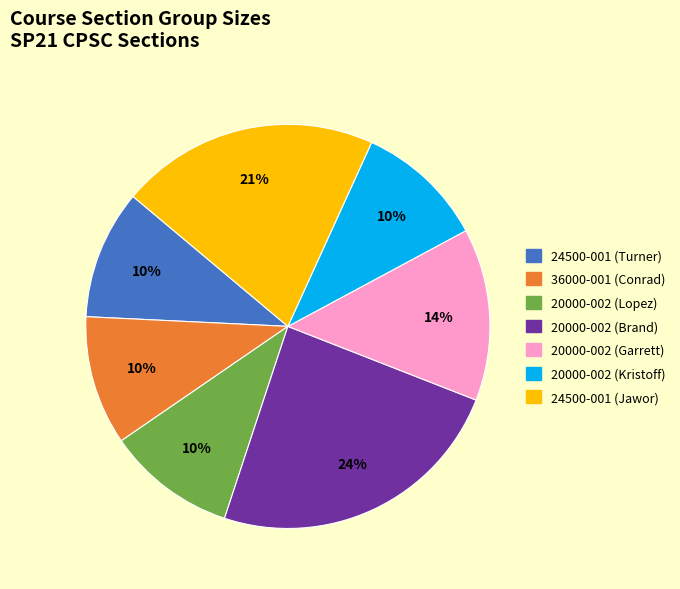

To the nearest percent, what portion does 20000-002 (Lopez) represent?

10%